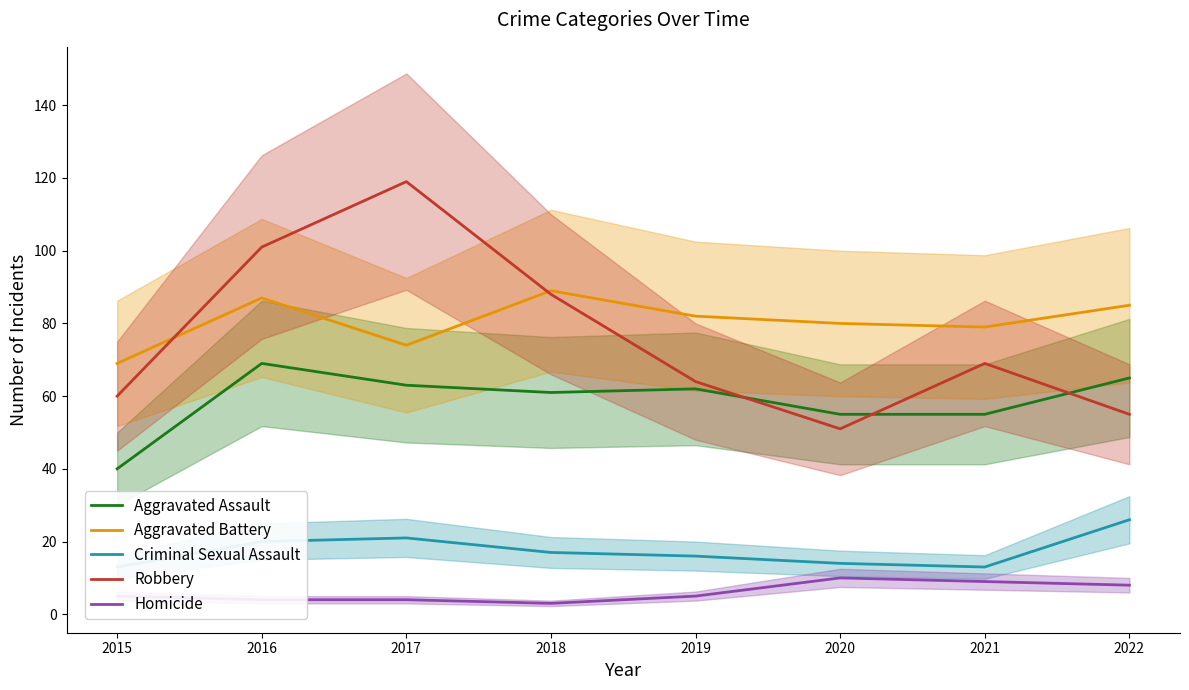

List the labels in order of Robbery value, smallest first.

2020, 2022, 2015, 2019, 2021, 2018, 2016, 2017